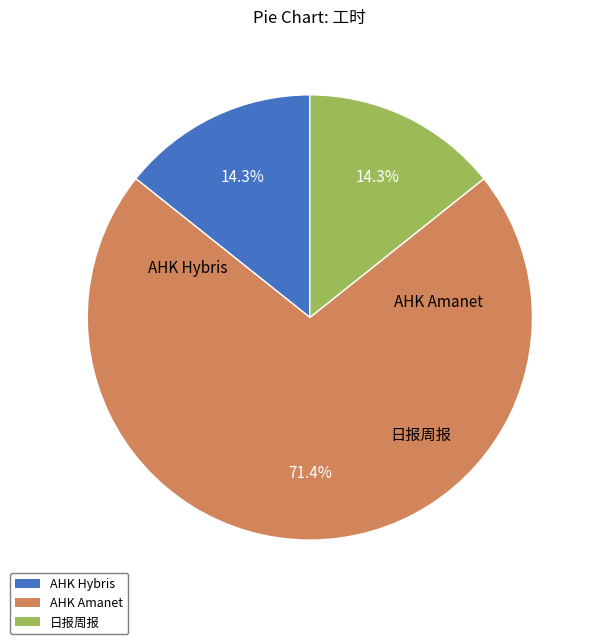

What percentage do AHK Amanet and AHK Hybris together represent?

85.7%